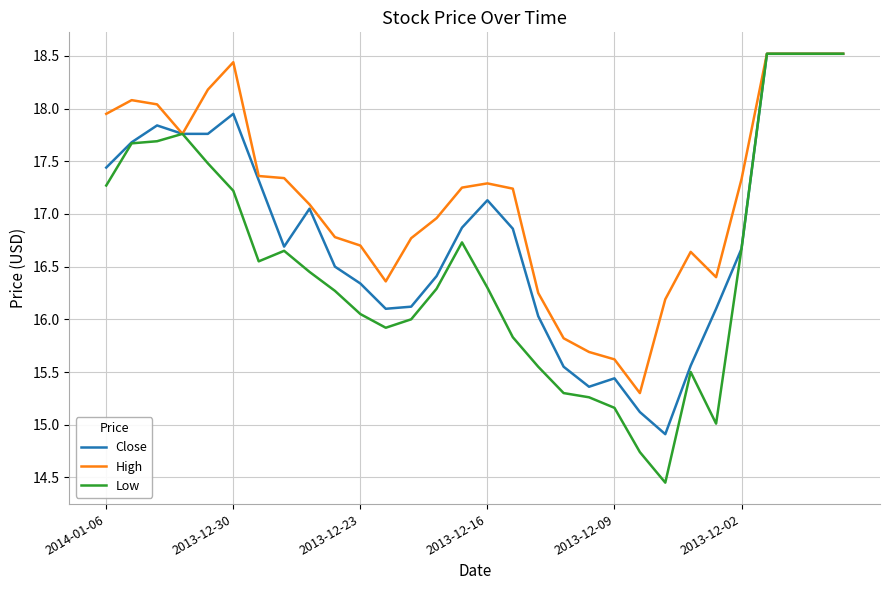

What is the highest value of the Low series?

18.5